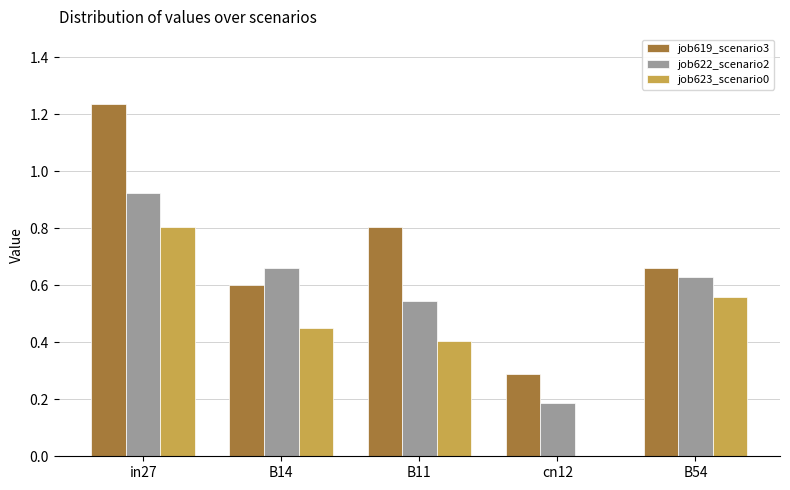

How many groups of bars are there?

5